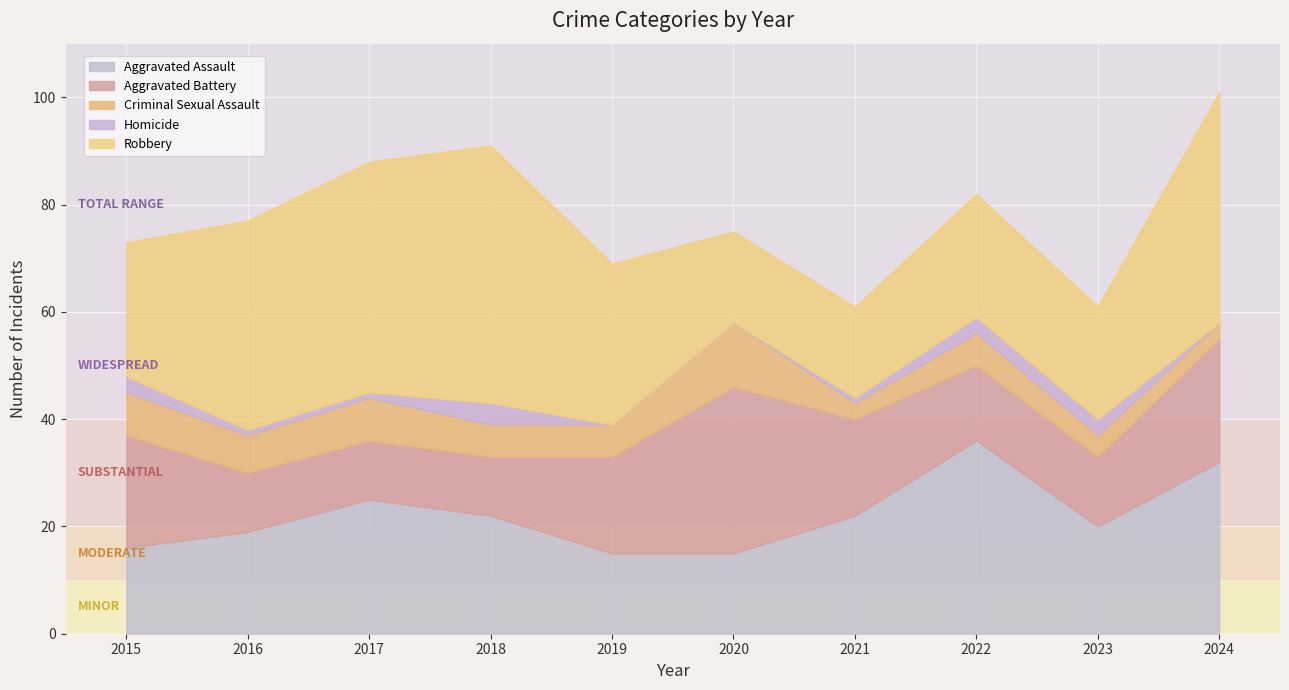

How many data points in Aggravated Assault are above 22?

3